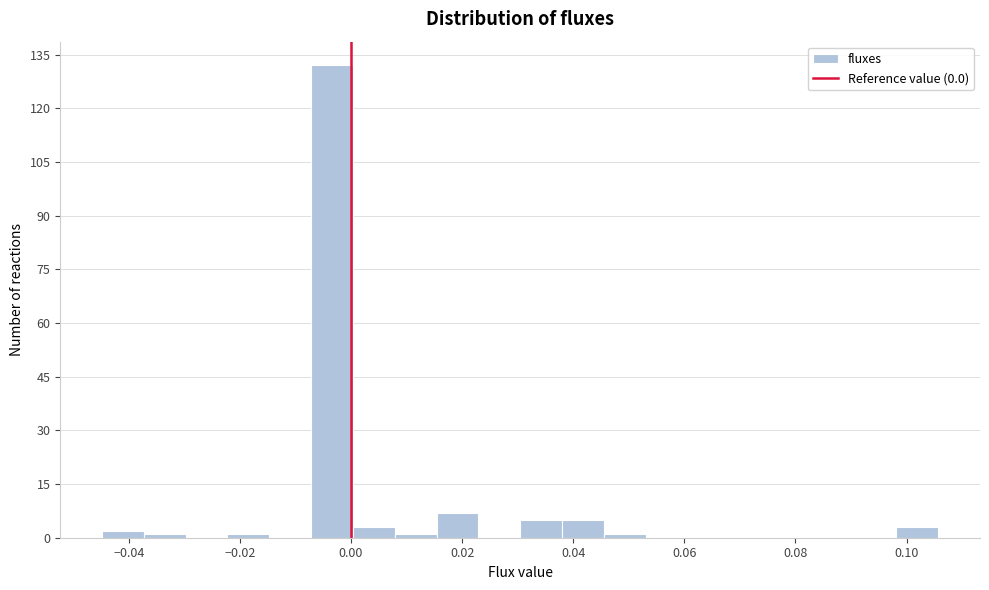

Around what value on the x-axis is the tallest bar? Give the approximate position of its centre, as read against the axis.

-0.004